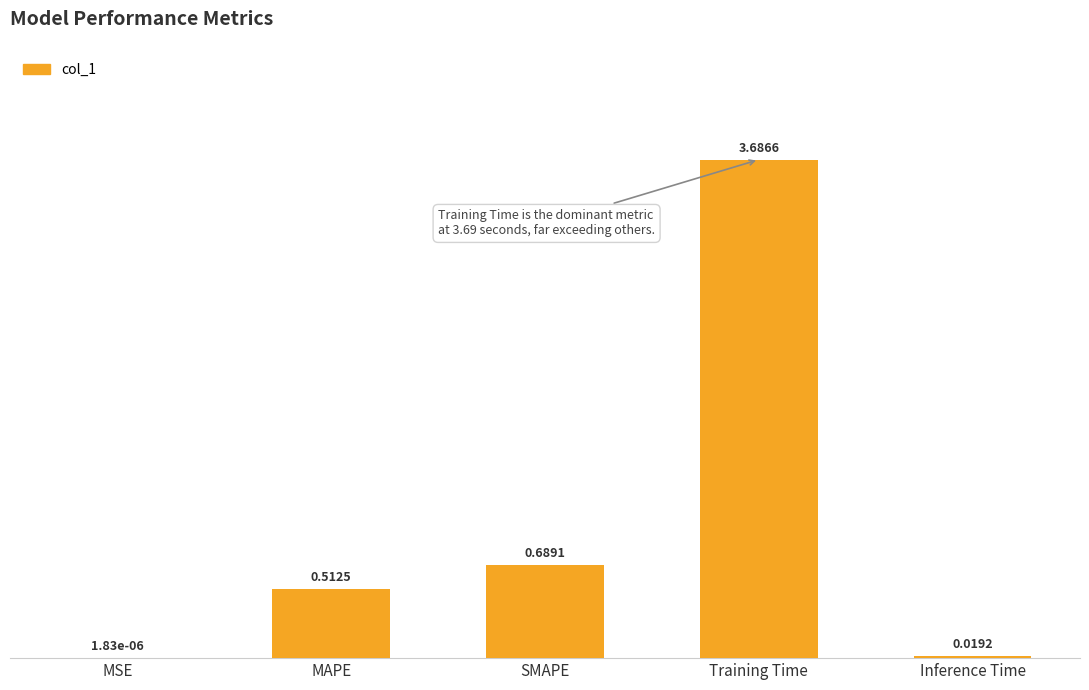

What is the maximum value shown in the chart?

3.7